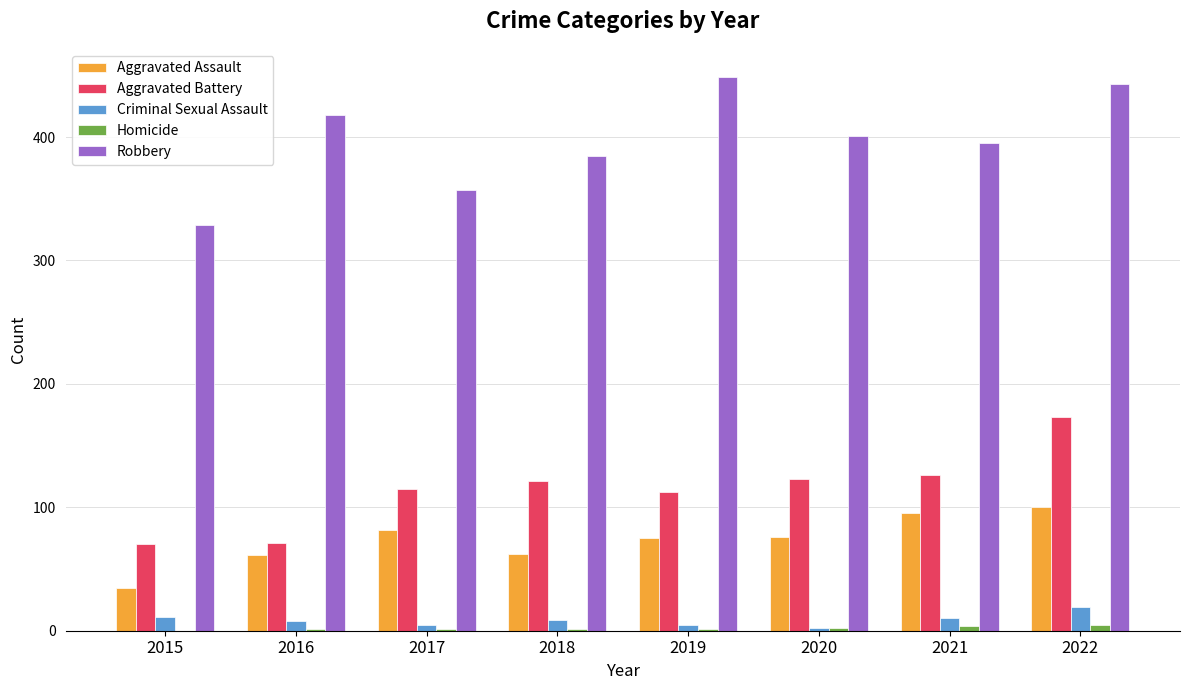

What is the highest value of the Aggravated Assault series?

100